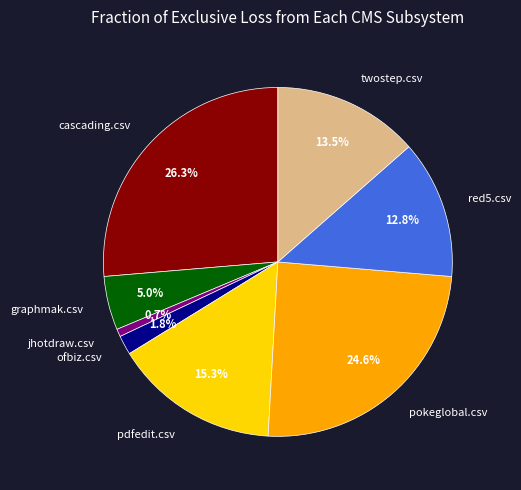

Is there a majority slice in this chart?

No